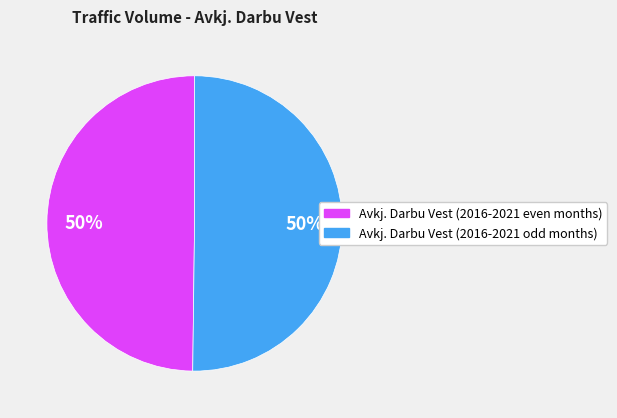

True or false: Avkj. Darbu Vest (2016-2021 even months) accounts for 50% of the total.

True